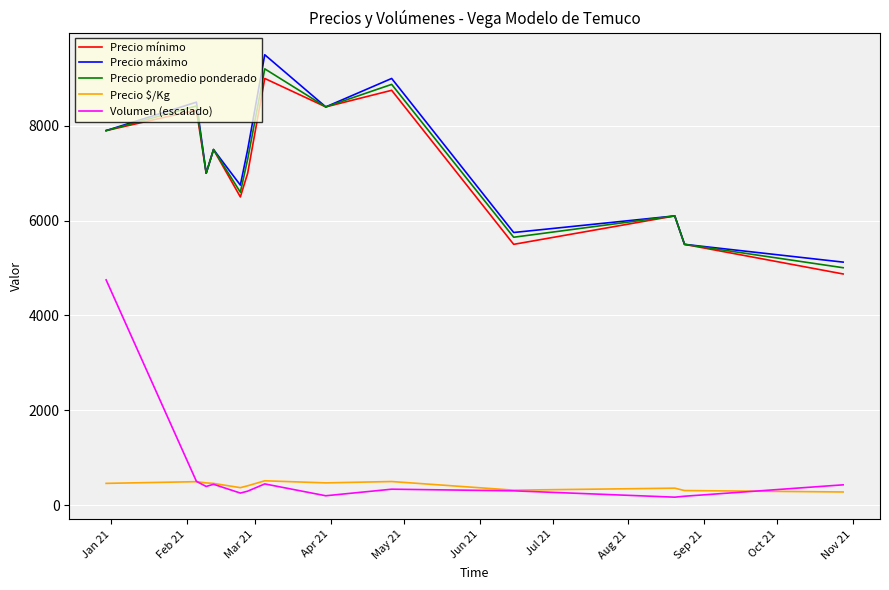

What is the maximum value shown in the chart?

9500.0